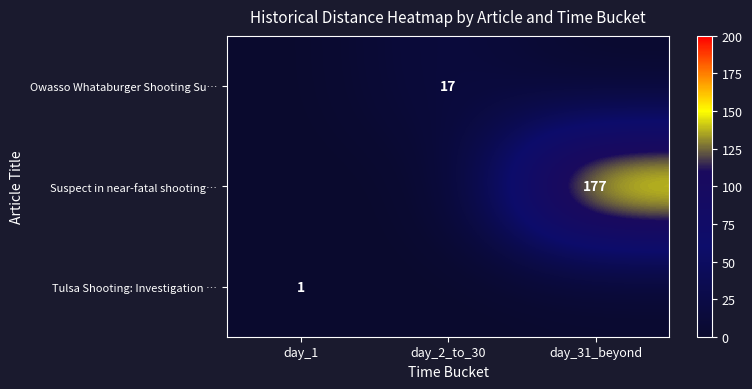

The value of Tulsa Shooting: Investigation … at day_1 is 1. True or false?

True